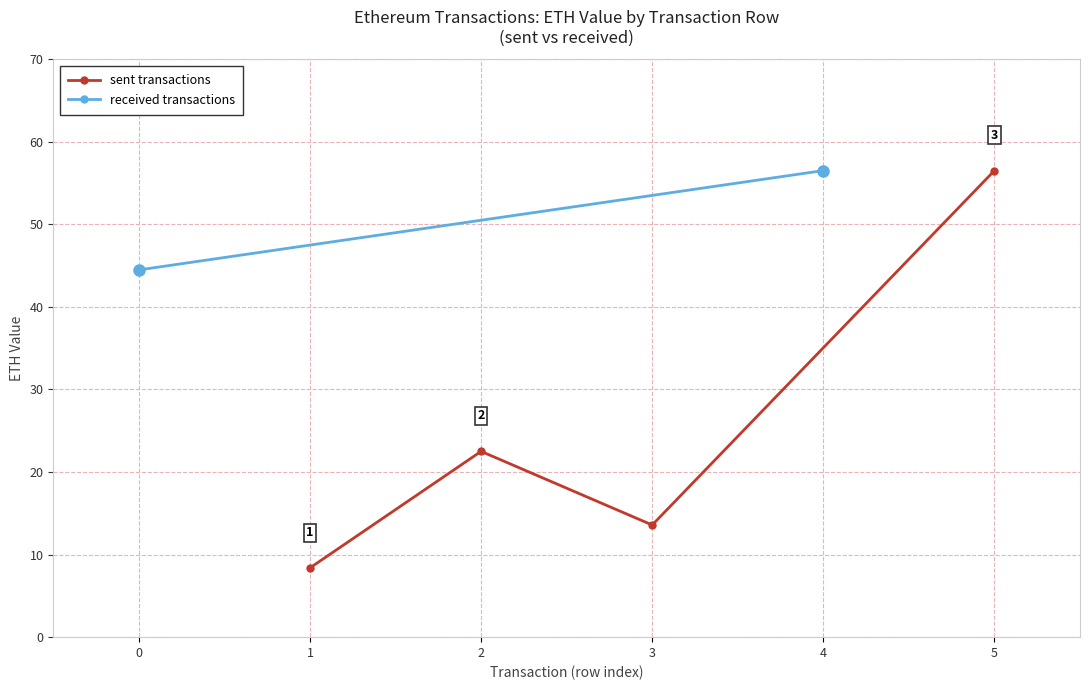

How many data points are above 22?

2